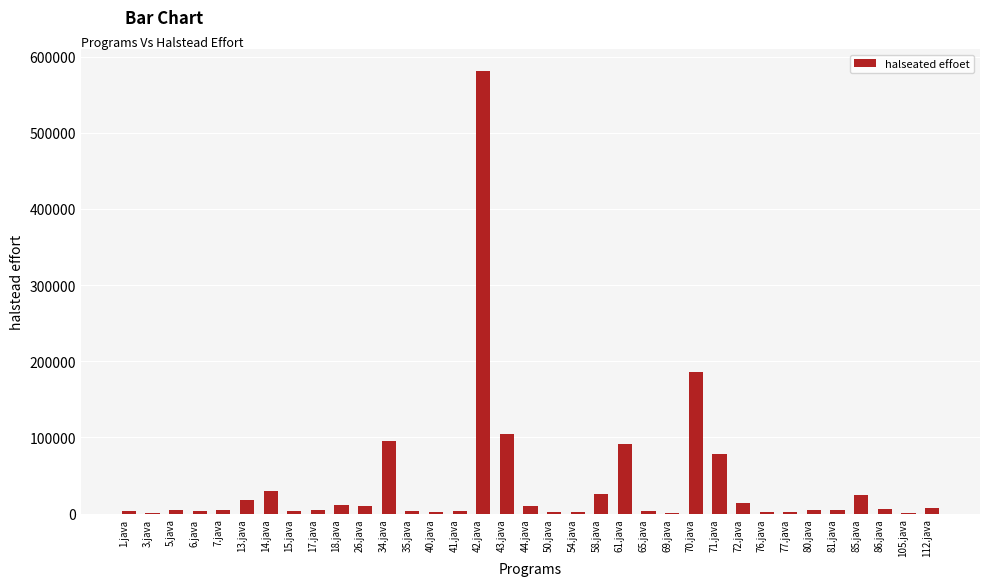

How many values exceed 4382?

18